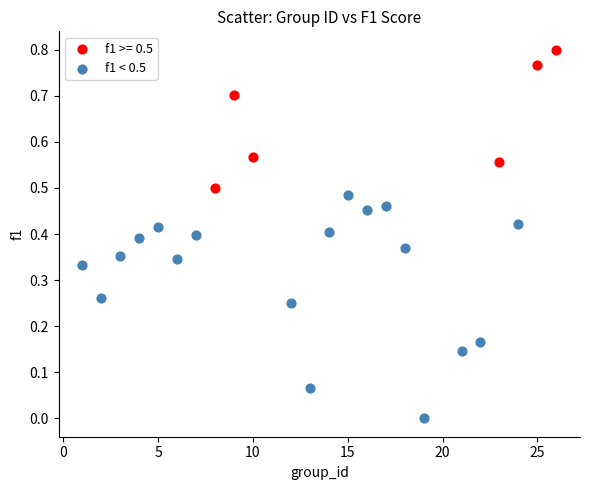

Which series has the largest Y range (max minus min)?

f1 < 0.5